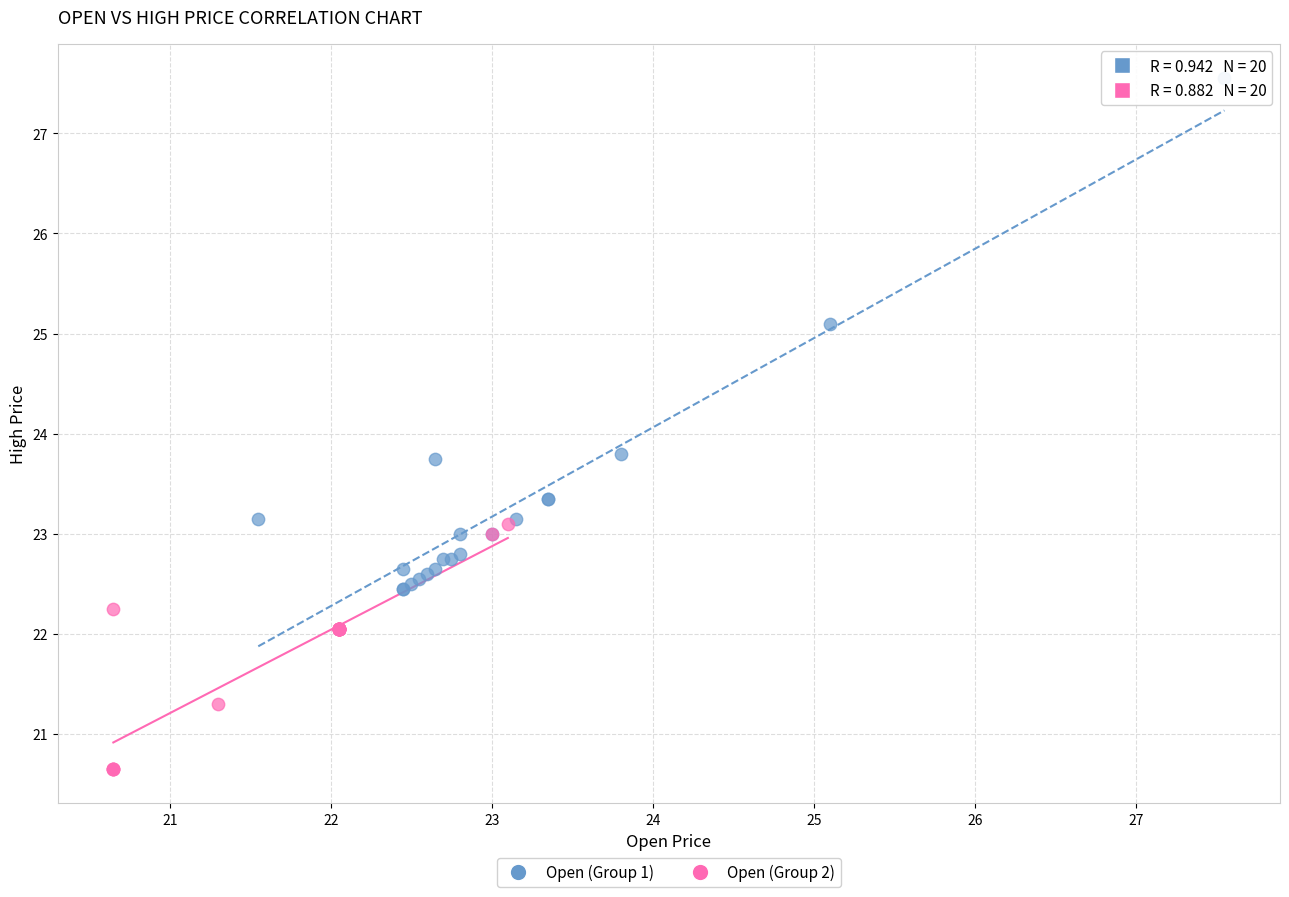

Which series contains the highest Y value?

Open (Group 1)